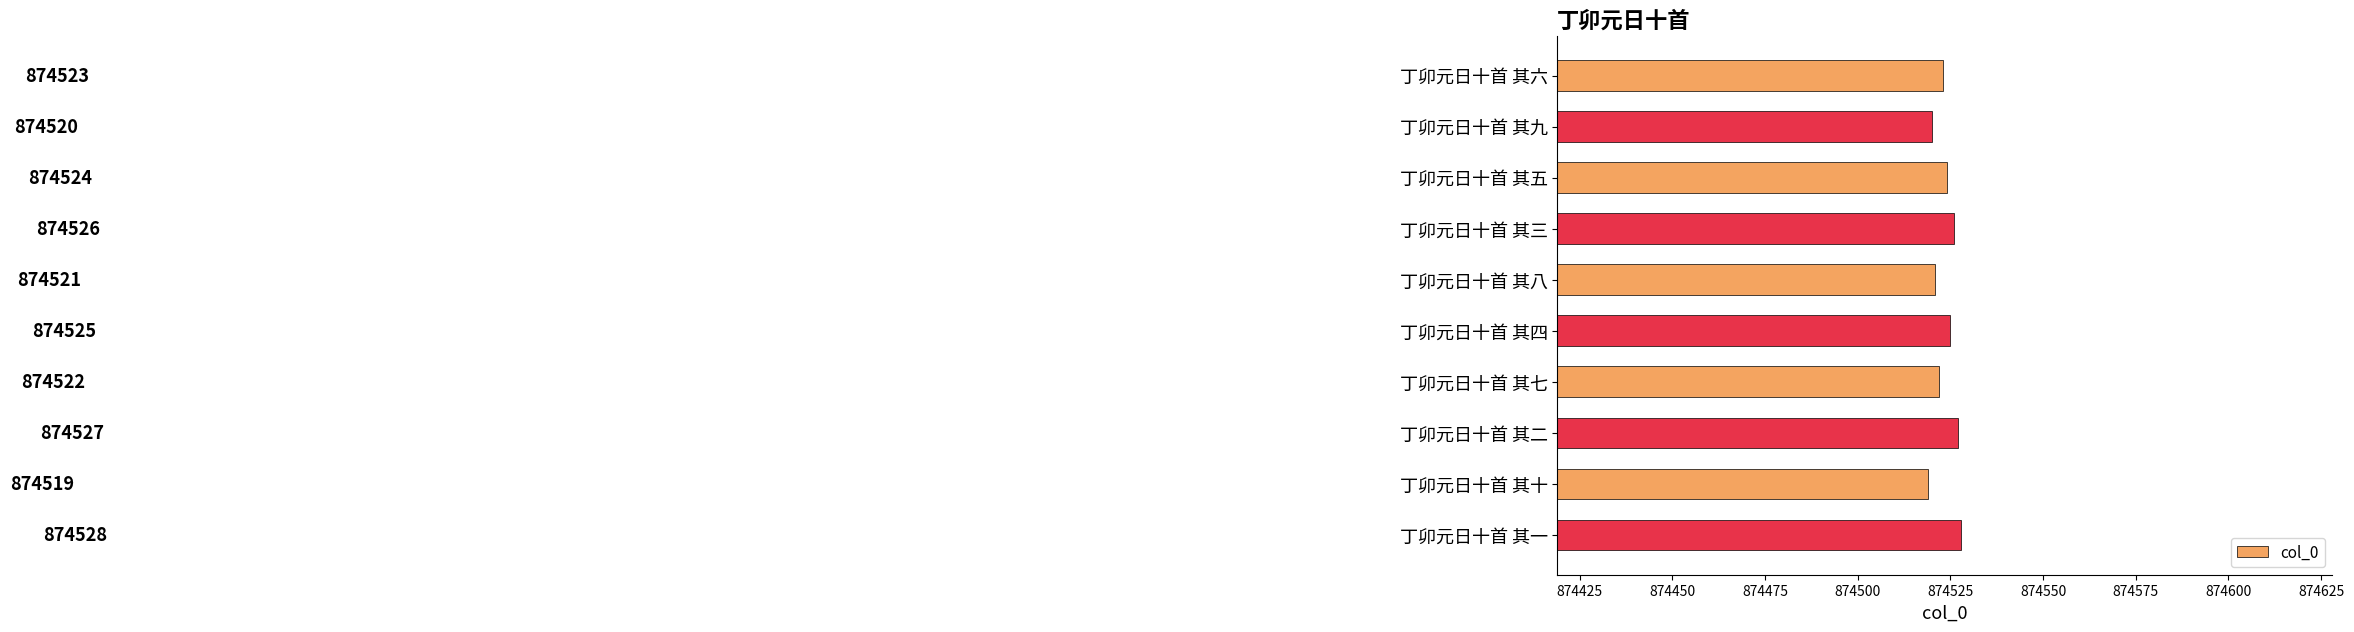

At which label is the value closest to 874523?

丁卯元日十首 其六